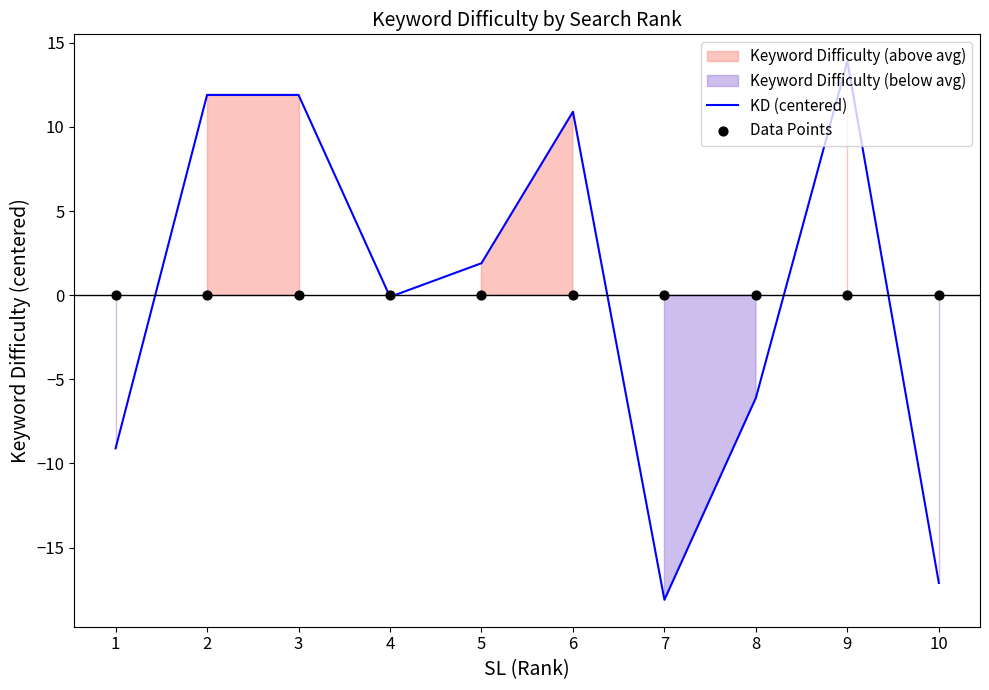

At how many categories does at least one series exceed -8?

10